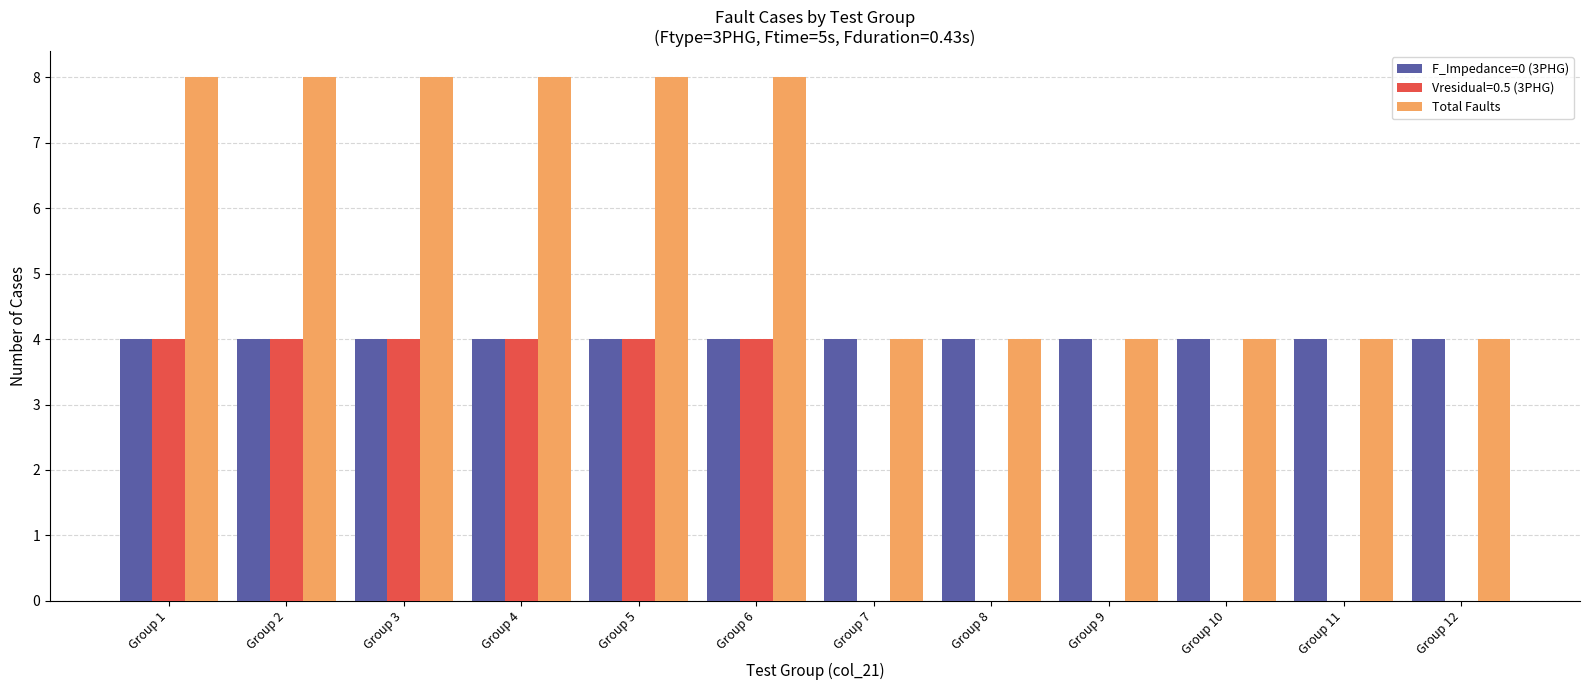

Is the value of F_Impedance=0 (3PHG) at Group 3 greater than the value of Total Faults at Group 3?

No